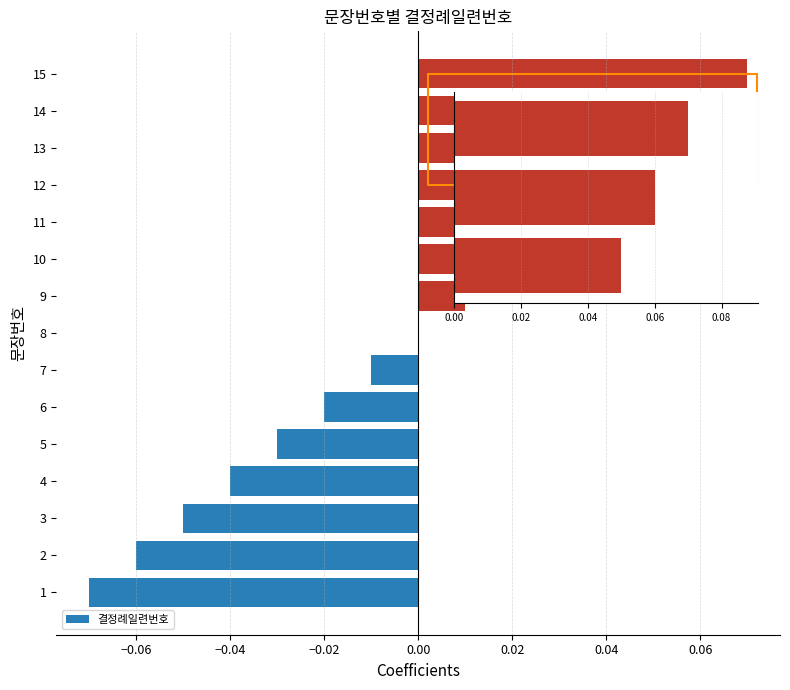

What is the change in value from 1 to 13?

+0.1